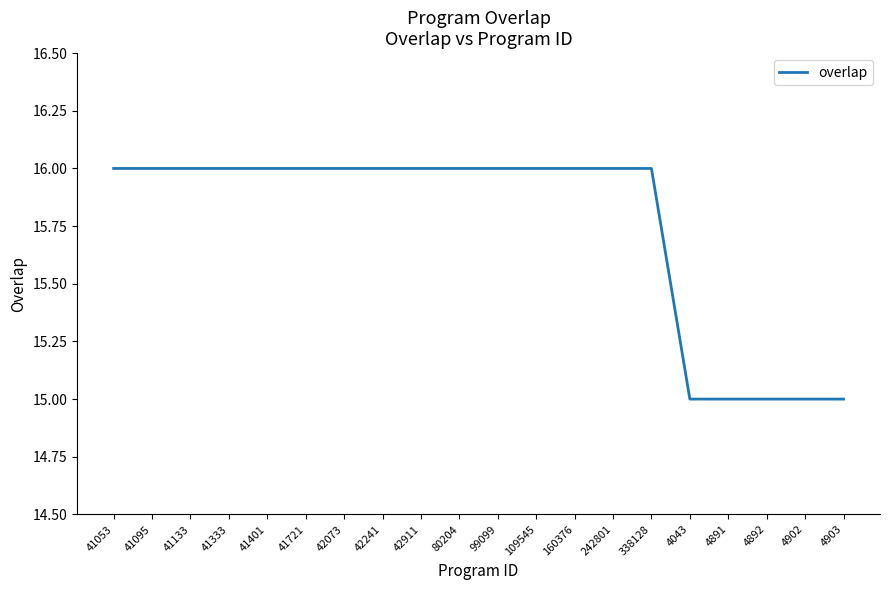

What is the ratio of the value at 41053 to the value at 42911?

1.0